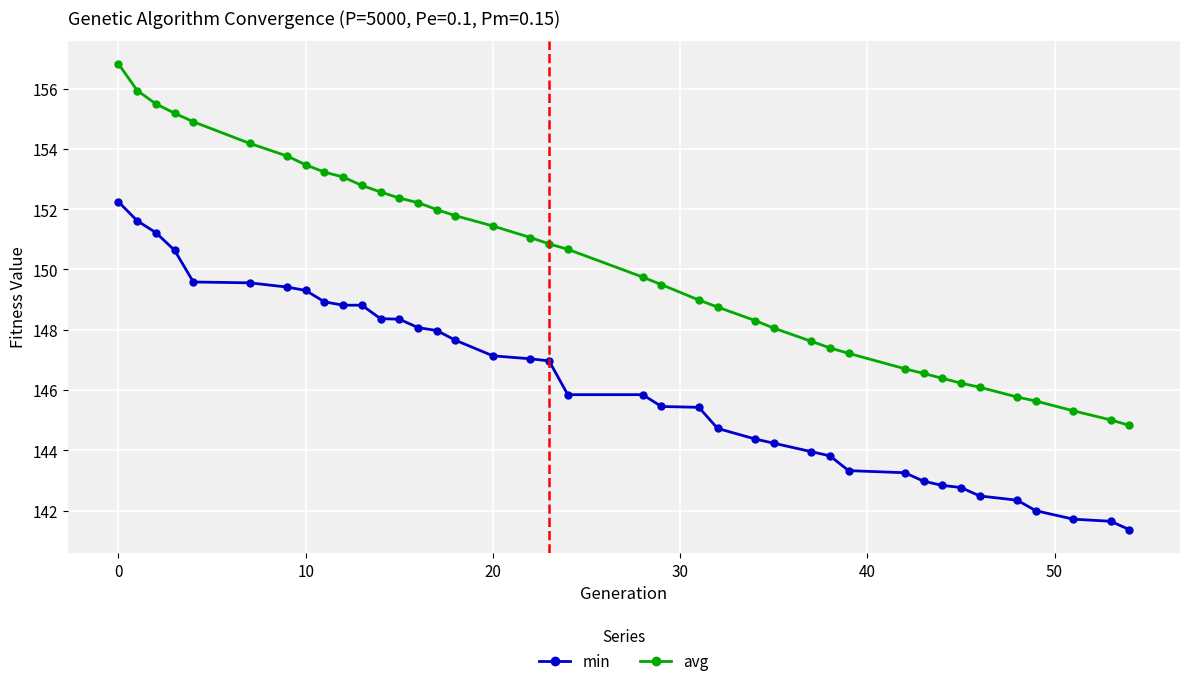

Which series has the largest total across all categories?

avg